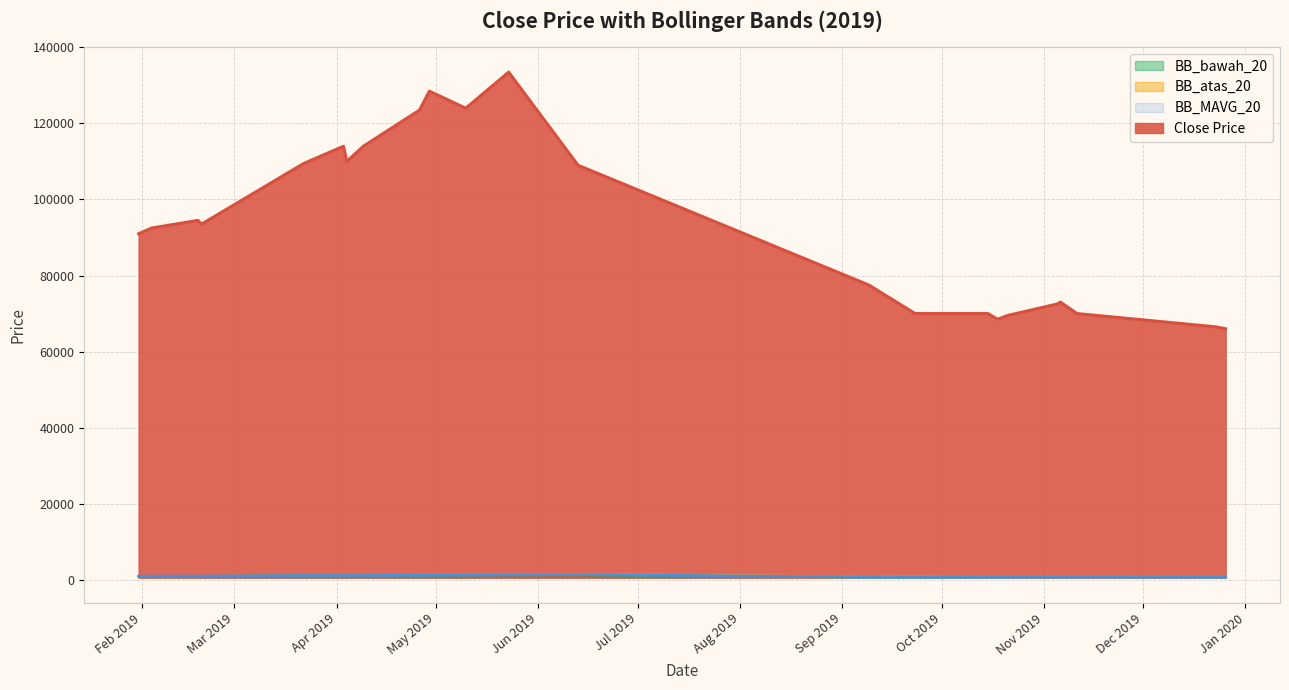

Which series has the widest spread of values?

Close Price